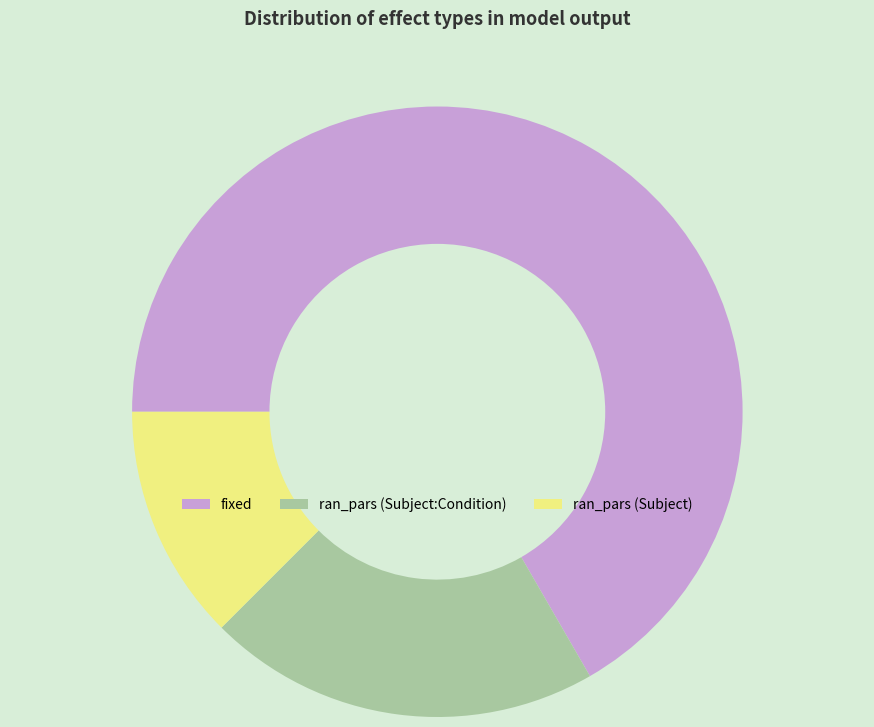

Does any single category account for the majority?

Yes